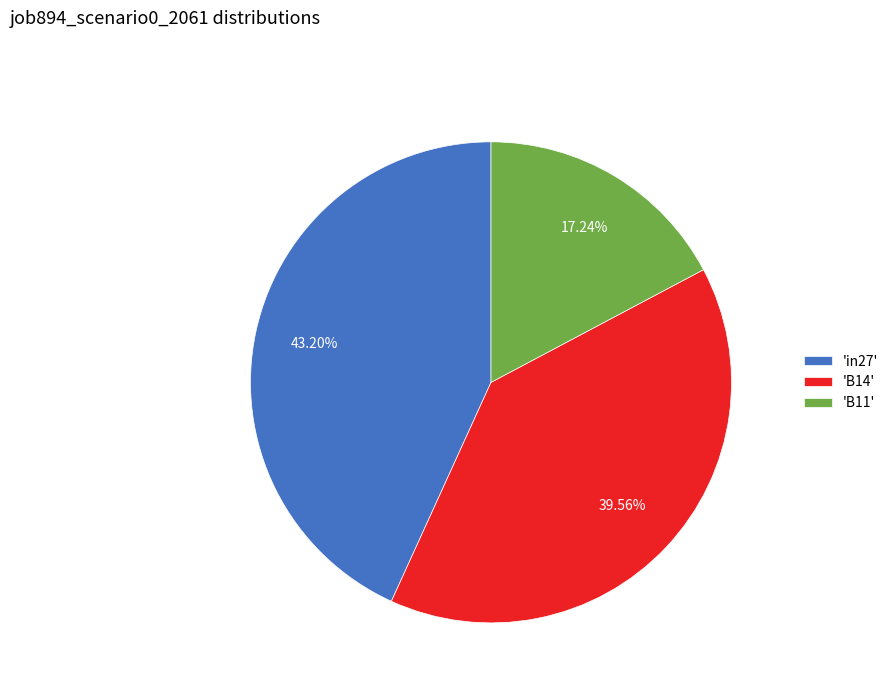

Which category has the smallest portion of the pie?

'B11'